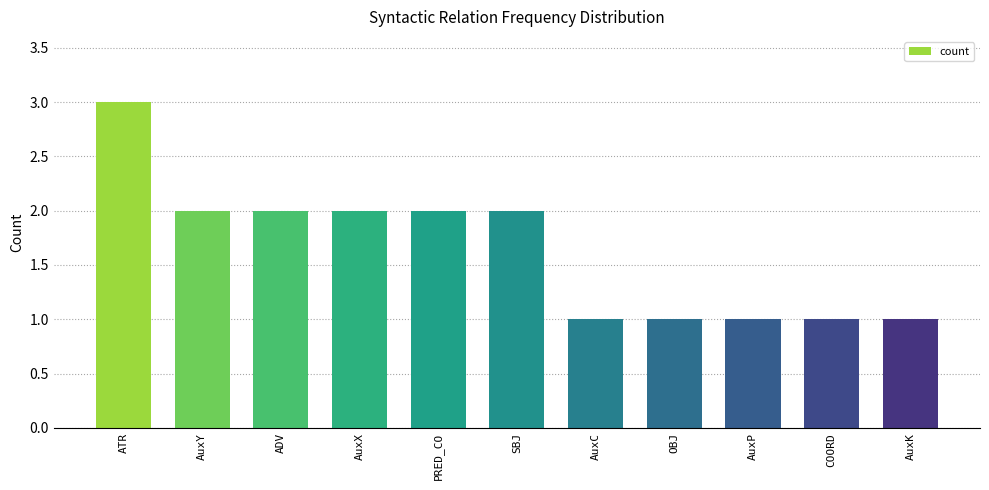

What is the change in value from ATR to COORD?

-2